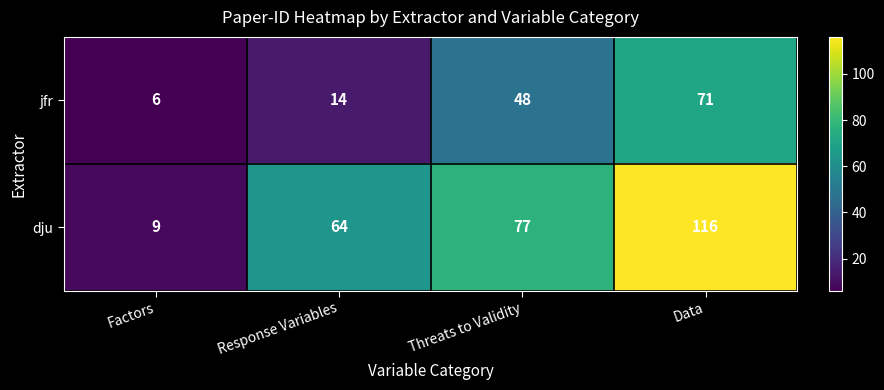

Which series has the largest total across all categories?

dju